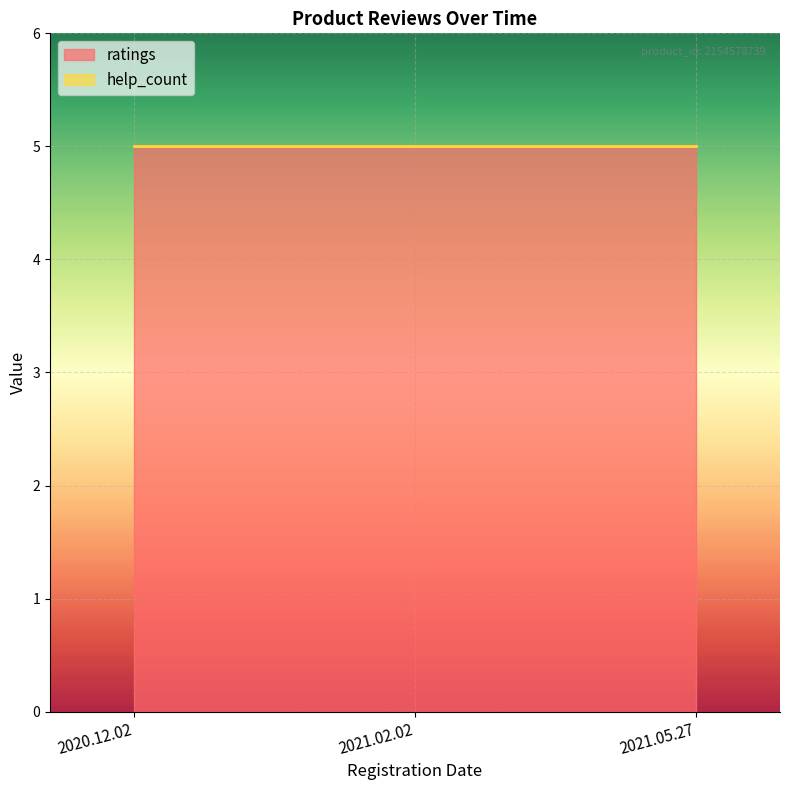

Which category has the highest value in the help_count series?

2020.12.02